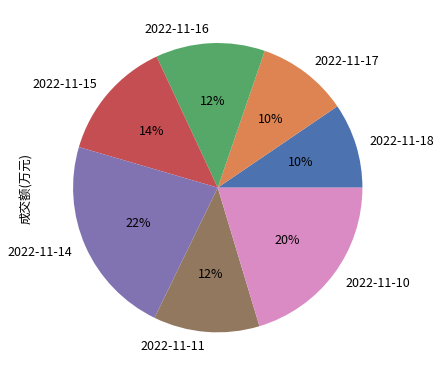

Approximately how many times larger is the value at 2022-11-14 compared to 2022-11-10?

1.1